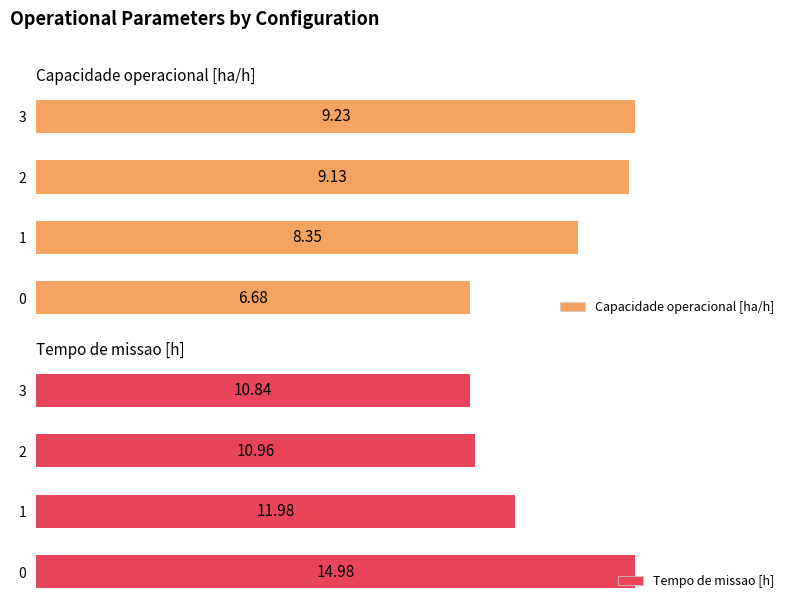

What is the smallest value displayed?

6.7